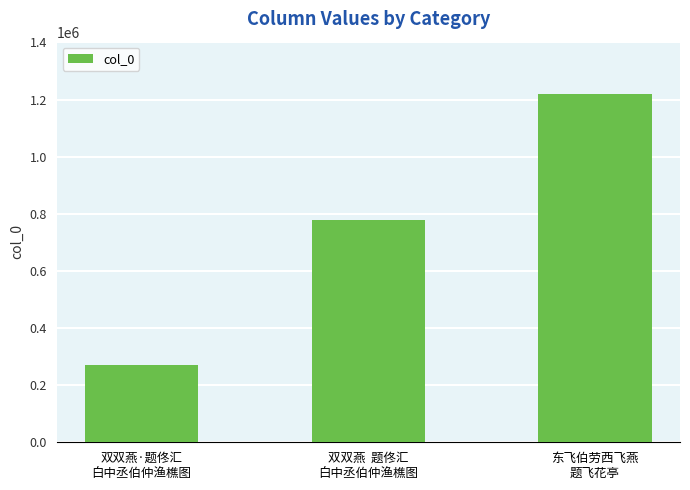

Between 双双燕  题佟汇
白中丞伯仲渔樵图 and 东飞伯劳西飞燕
题飞花亭, which is larger?

东飞伯劳西飞燕
题飞花亭